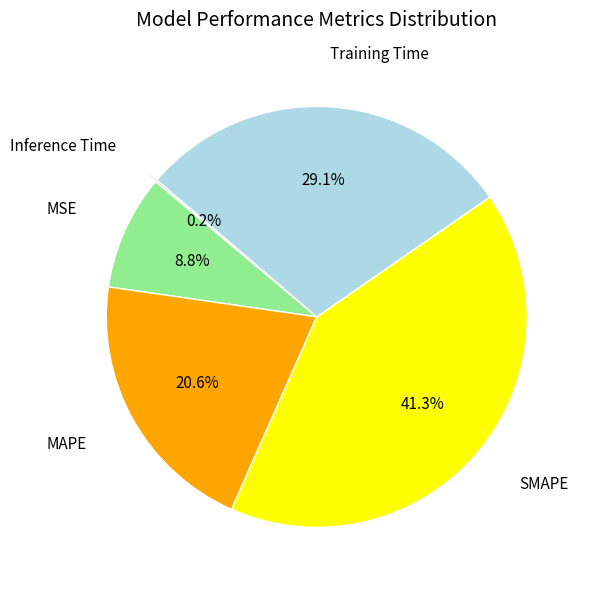

To the nearest percent, what is the difference between the largest and smallest slice percentages?

41%